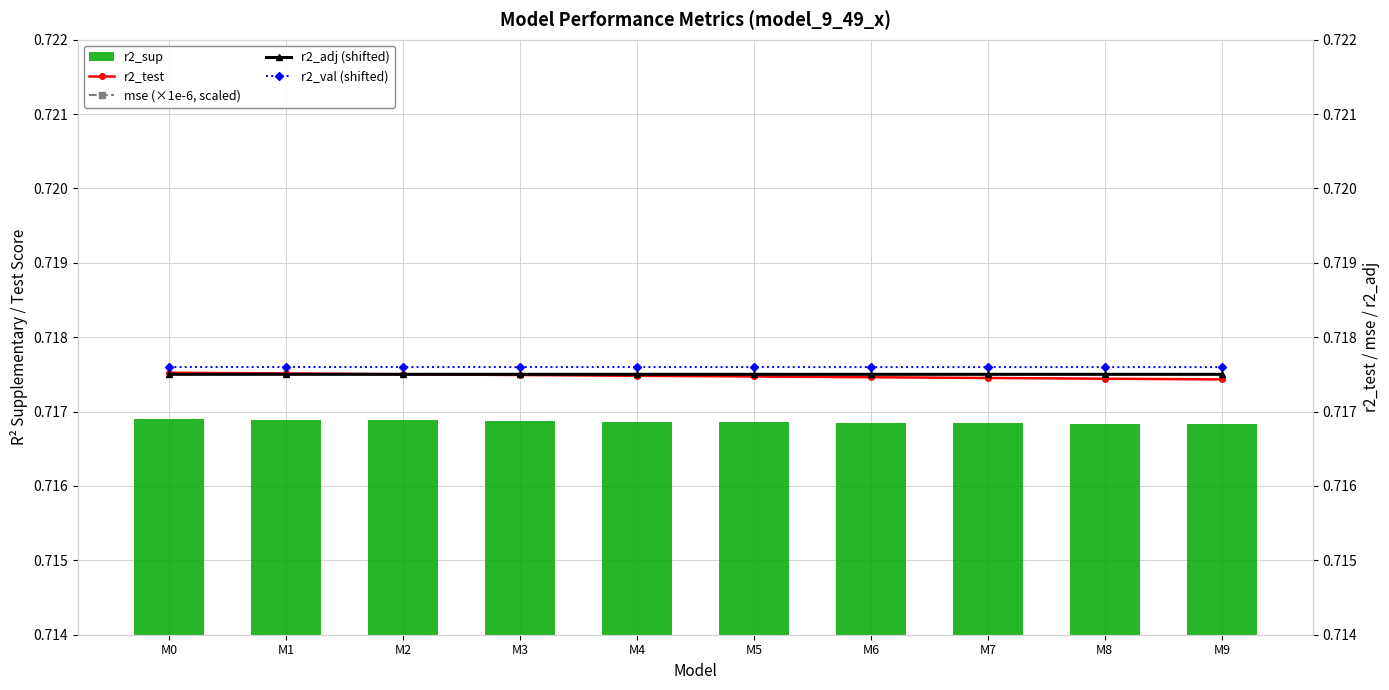

Which has a higher value, M9 or M8?

M8